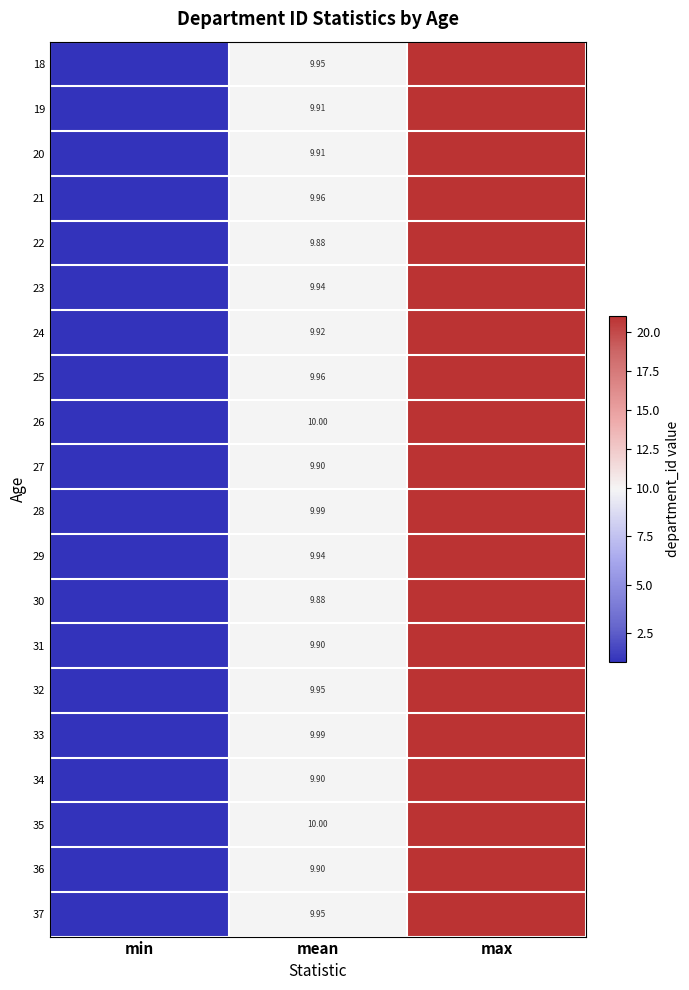

List the labels in order of 28 value, smallest first.

min, mean, max